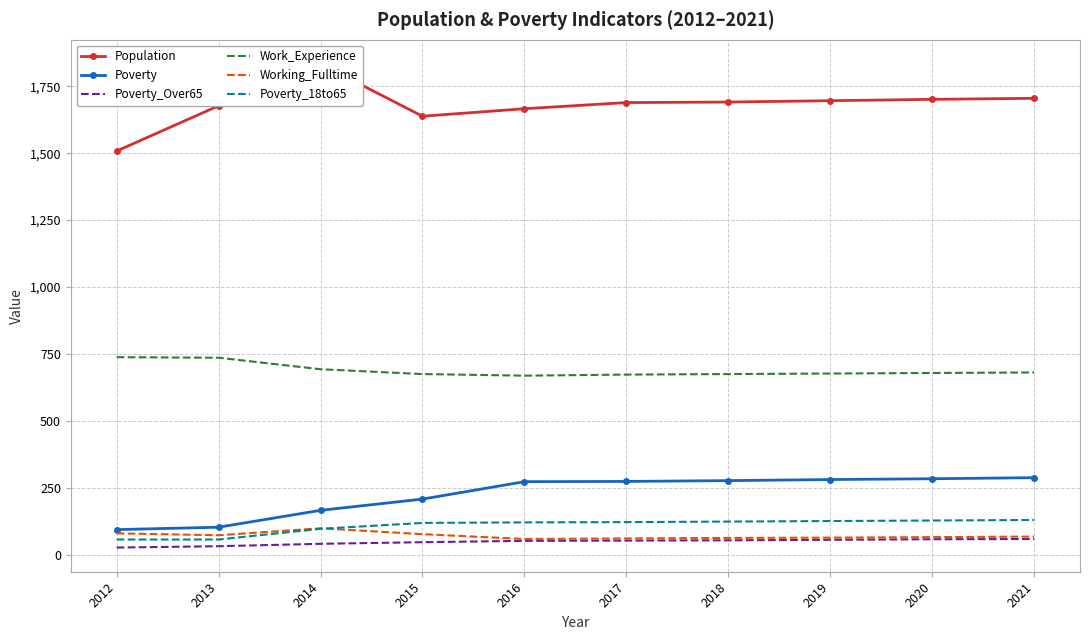

What is the spread (max minus min) of values at 2015?

1591